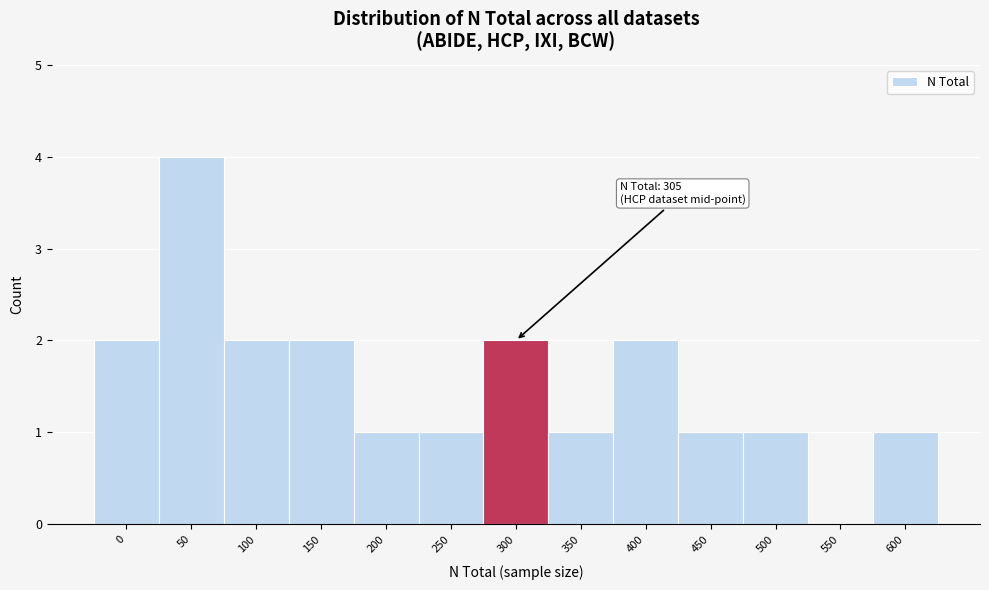

Reading right to left, what are all the values shown in this chart?

600=1	550=0	500=1	450=1	400=2	350=1	300=2	250=1	200=1	150=2	100=2	50=4	0=2